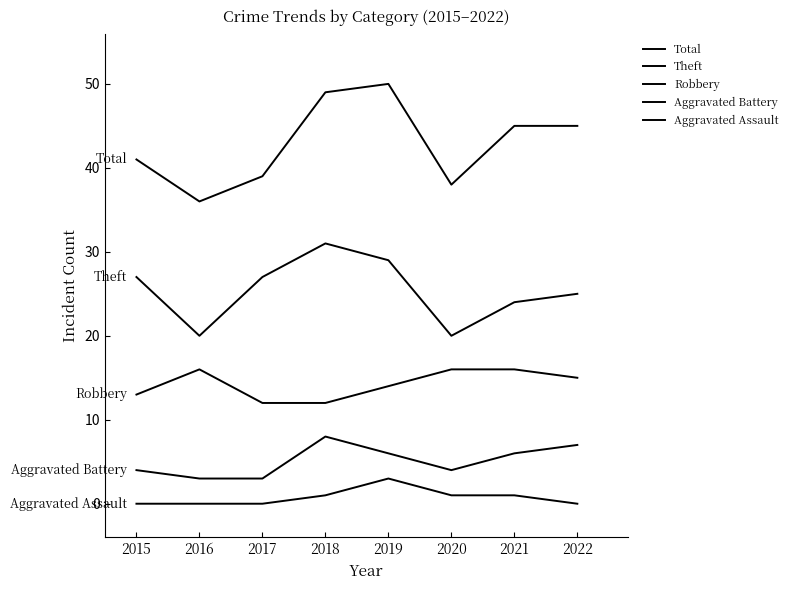

How many lines are shown in the chart?

5